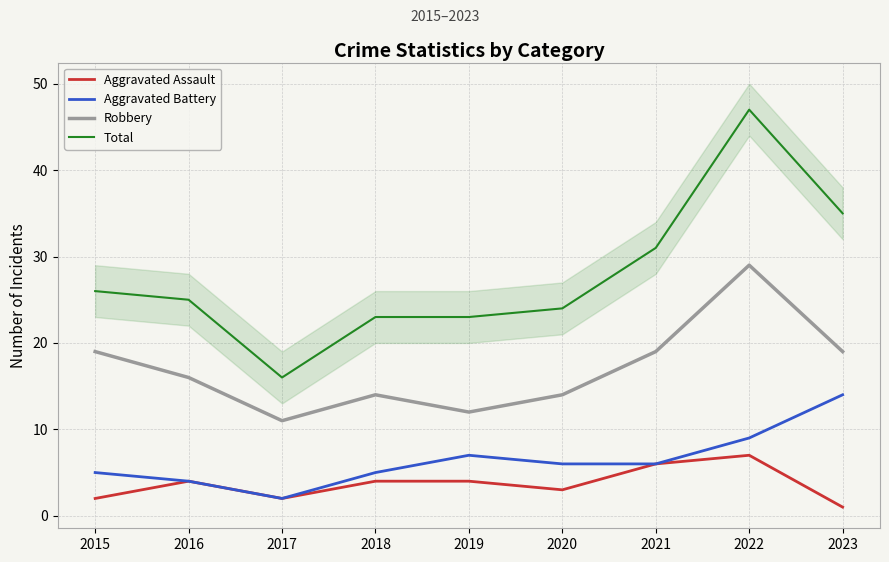

True or false: Total and Robbery intersect in this chart.

False